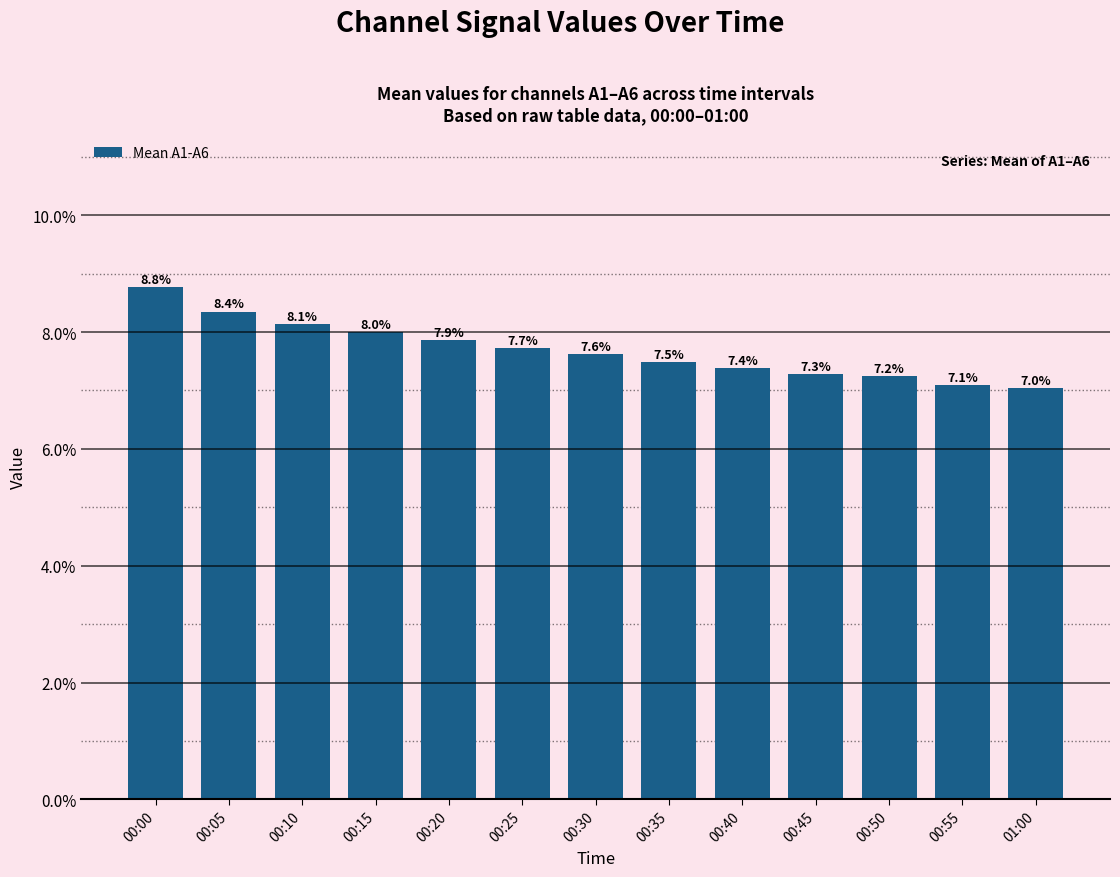

The chart shows a value of 7.2 at 00:50. True or false?

True